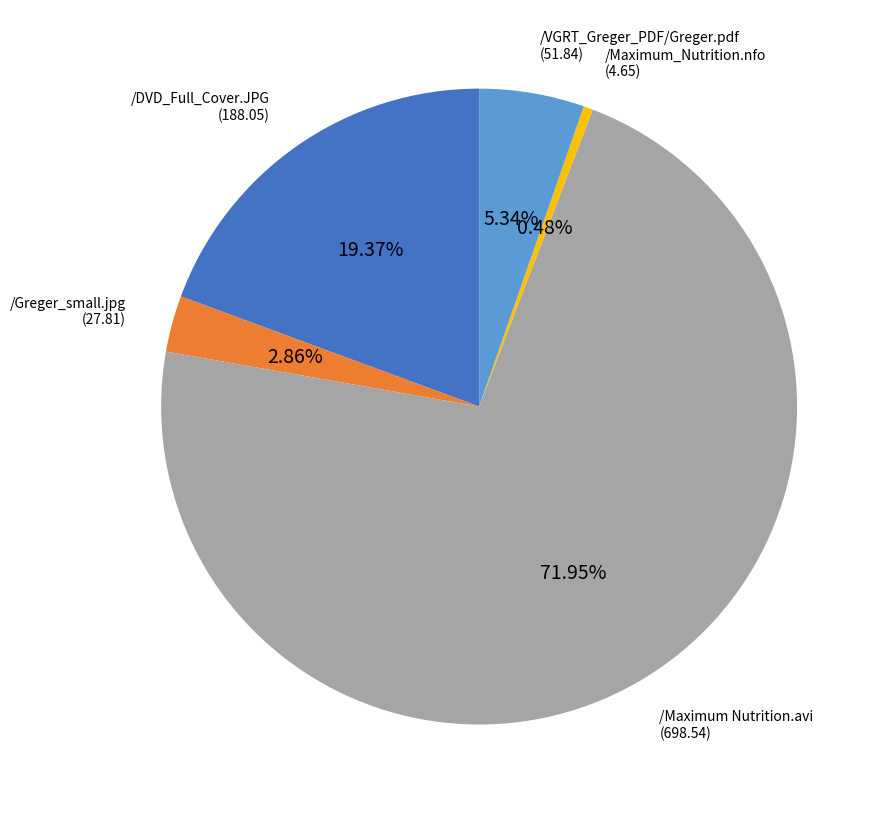

Does any single category account for the majority?

Yes